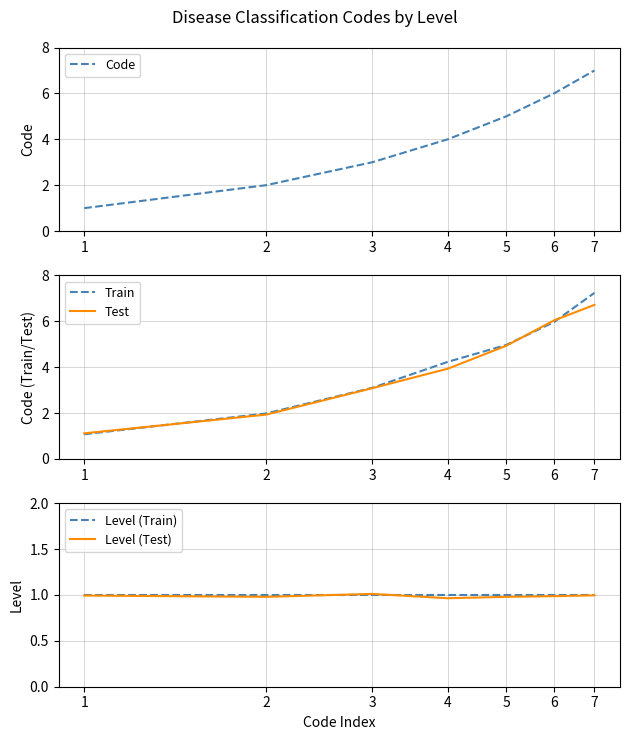

The Level (Test) series shows 1.3 at 2. True or false?

False